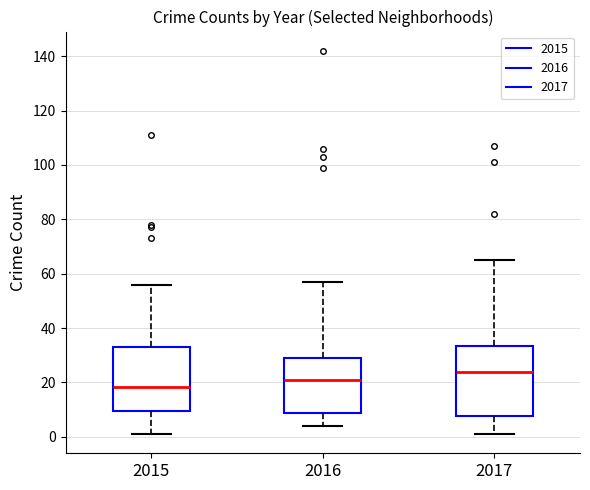

Reading left to right, transcribe this box plot: for each box, give where its median line is, the range the box spans, and where its two whiskers end, as read against the y-axis. The values are not printed on the chart, so give them approximately, as read against the axis.

2015: median 18, box 10 to 34, whiskers 2 to 56
2016: median 22, box 8 to 30, whiskers 4 to 58
2017: median 24, box 8 to 34, whiskers 2 to 66